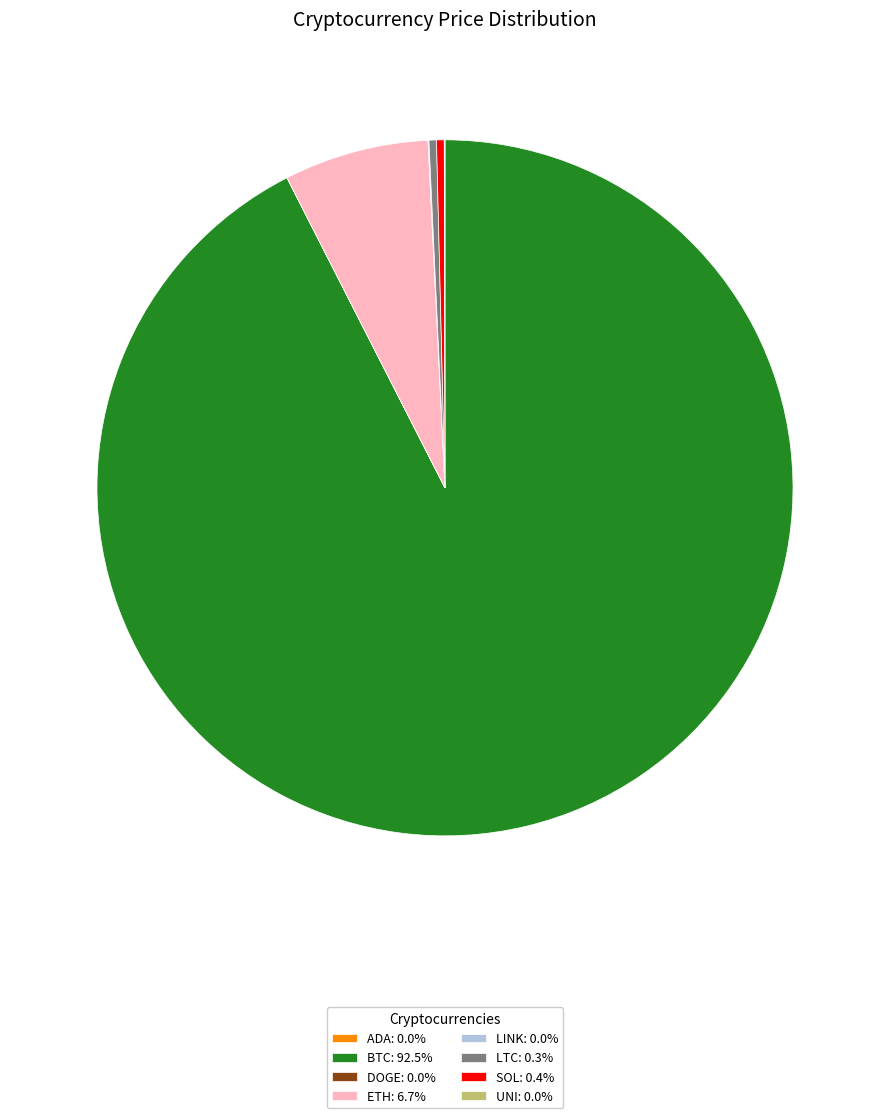

Do LTC: 0.3% and BTC: 92.5% together represent more than half of the pie?

Yes